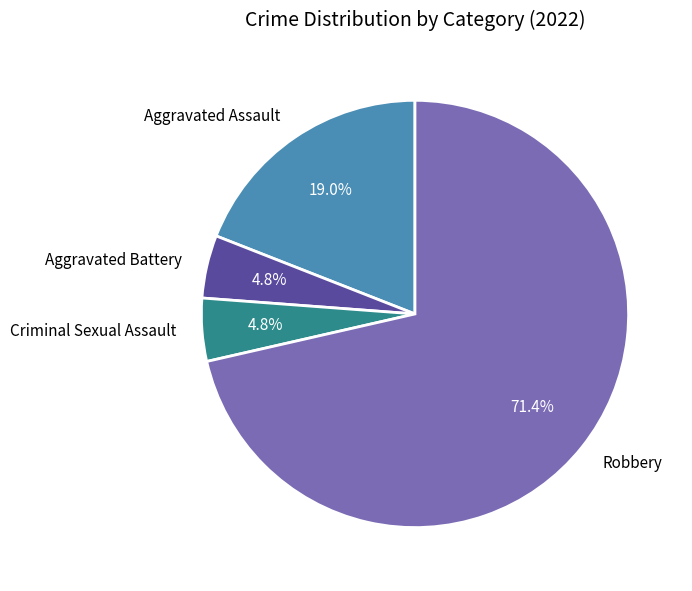

Is there any slice that represents more than half of the pie?

Yes